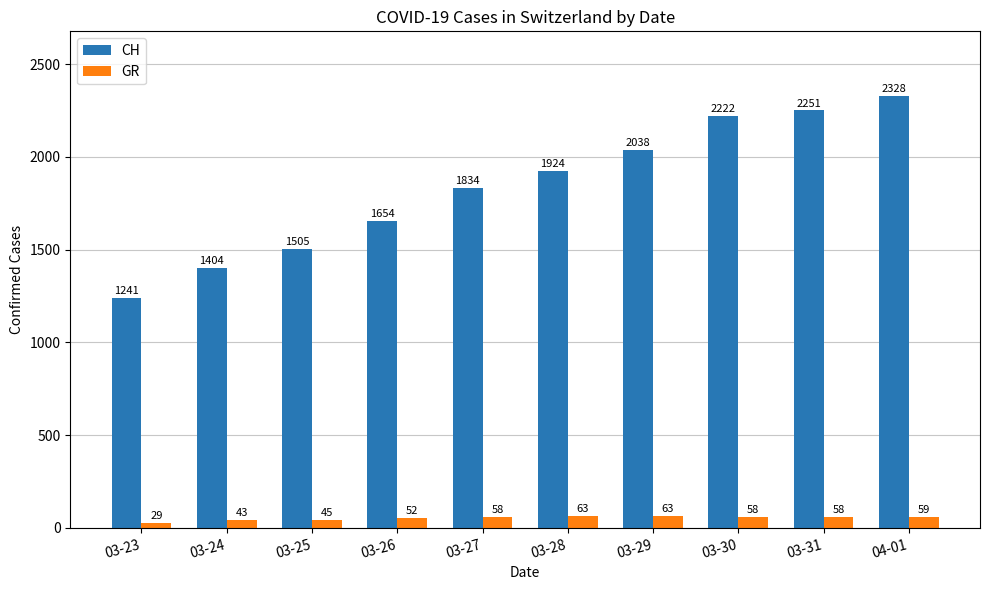

Which category has the lowest value in the GR series?

03-23